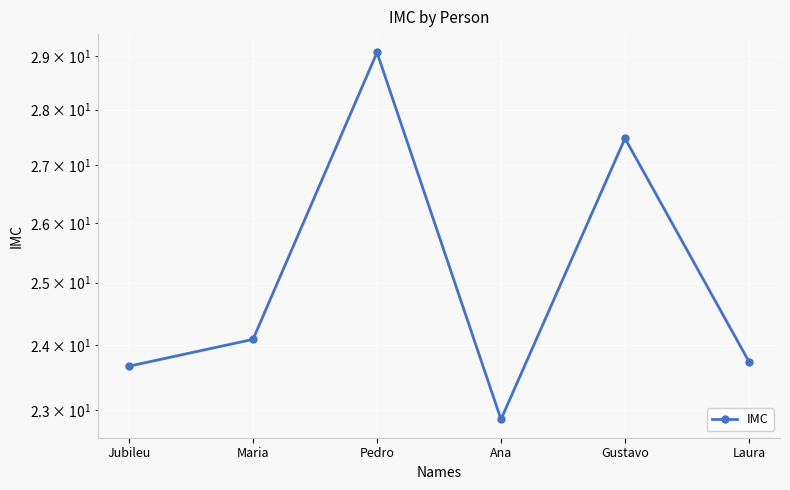

What is the average value?

25.2